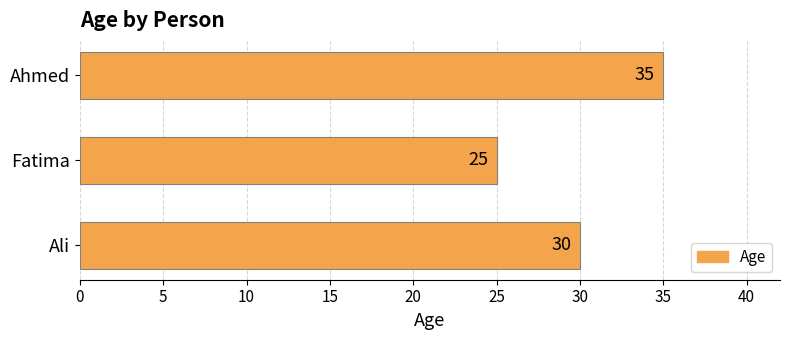

Between Fatima and Ali, which is larger?

Ali